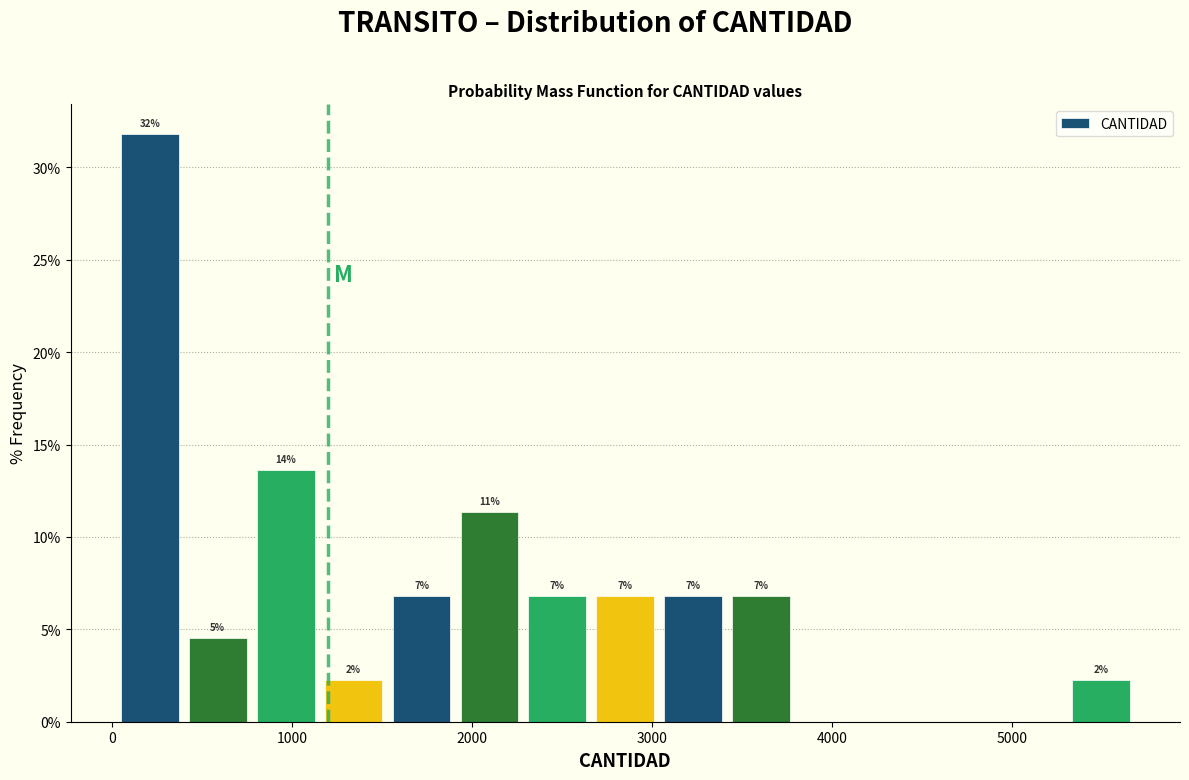

Around what value on the x-axis is the tallest bar? Give the approximate position of its centre, as read against the axis.

200